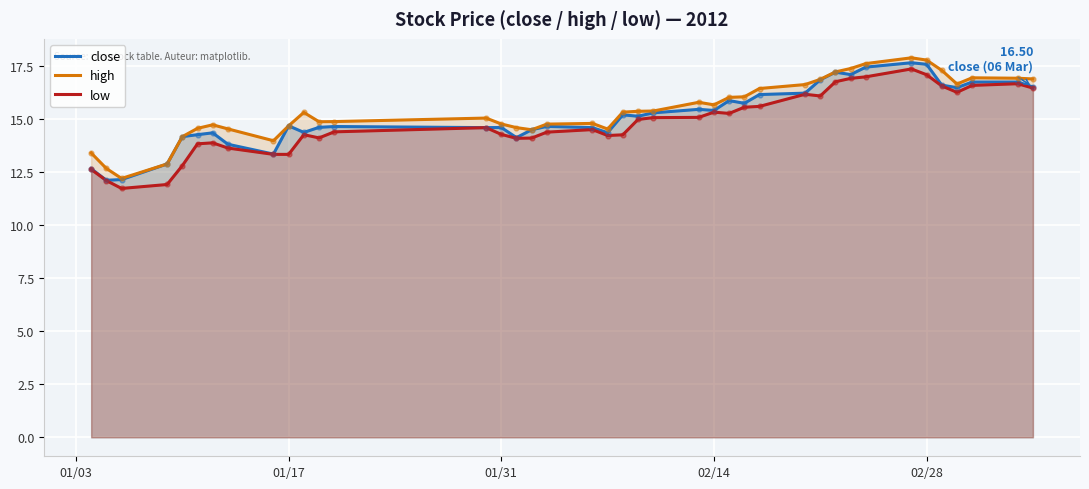

What is the greatest value displayed?

17.9